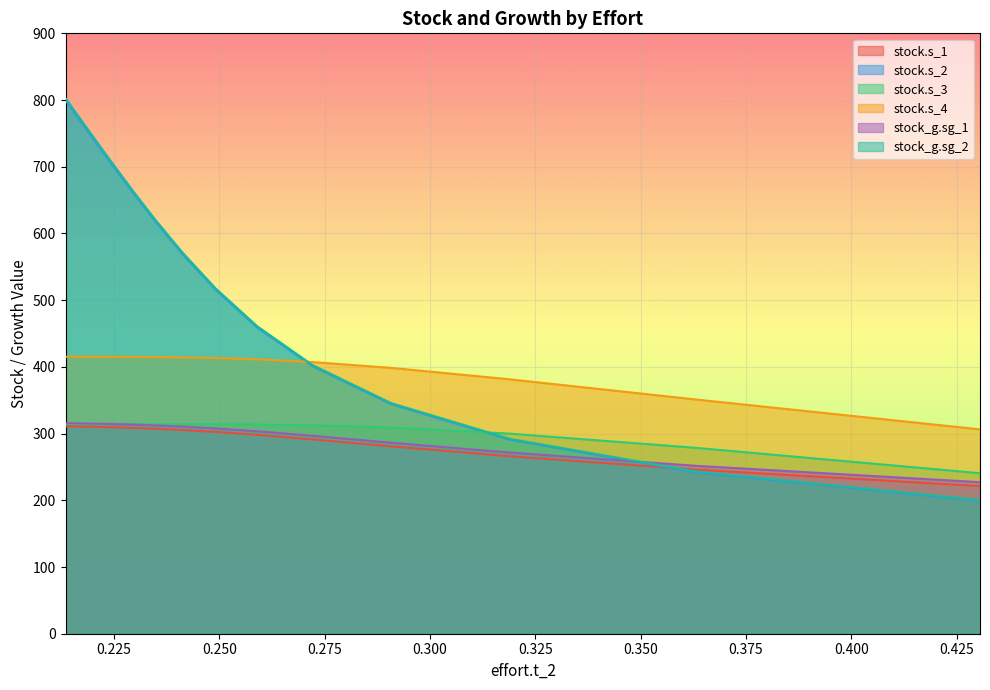

Which series has the widest spread of values?

stock_g.sg_2